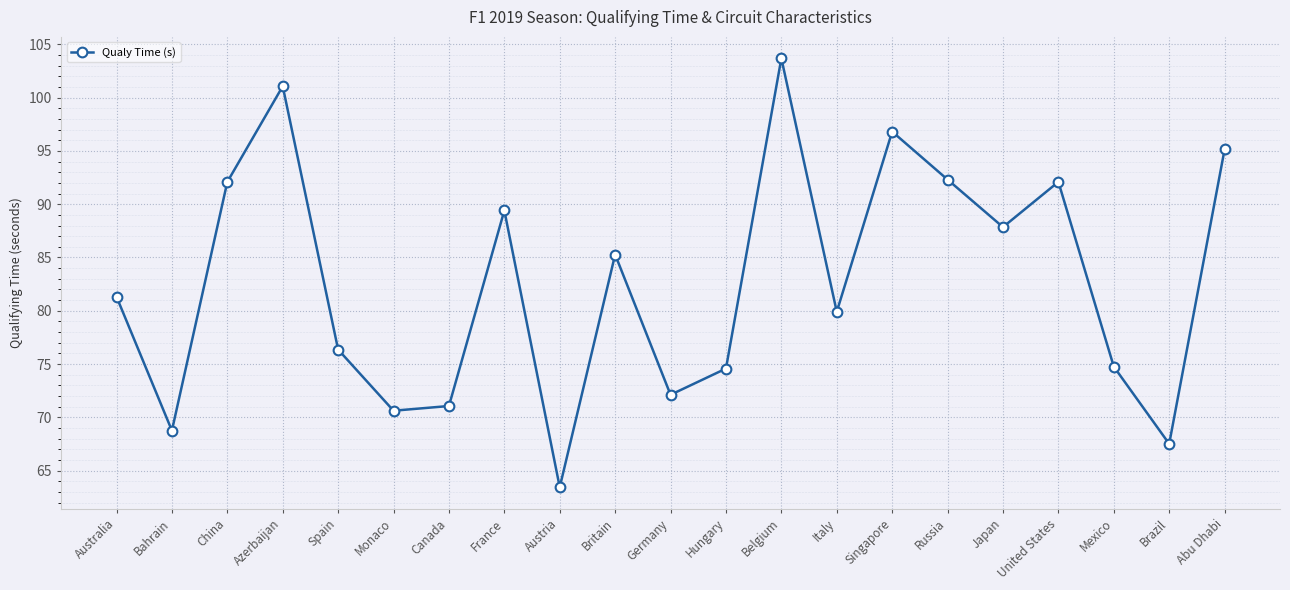

At which category does the data reach its first local valley?

Bahrain